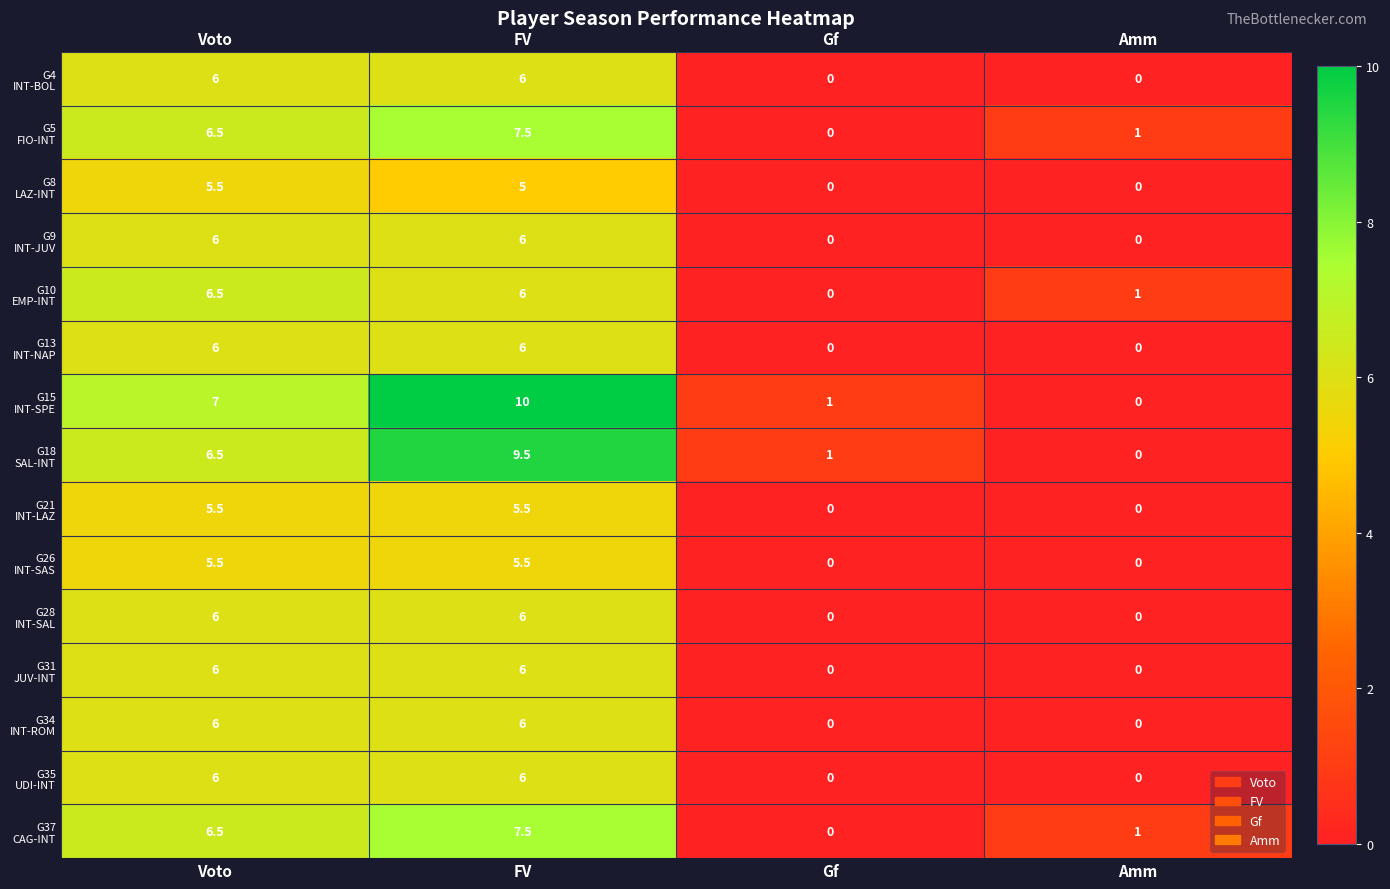

What is the greatest value displayed?

10.0